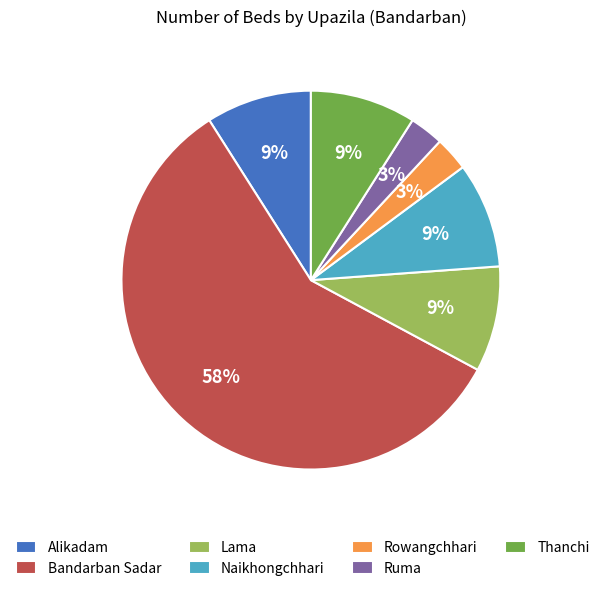

Do Ruma and Bandarban Sadar together represent more than half of the pie?

Yes